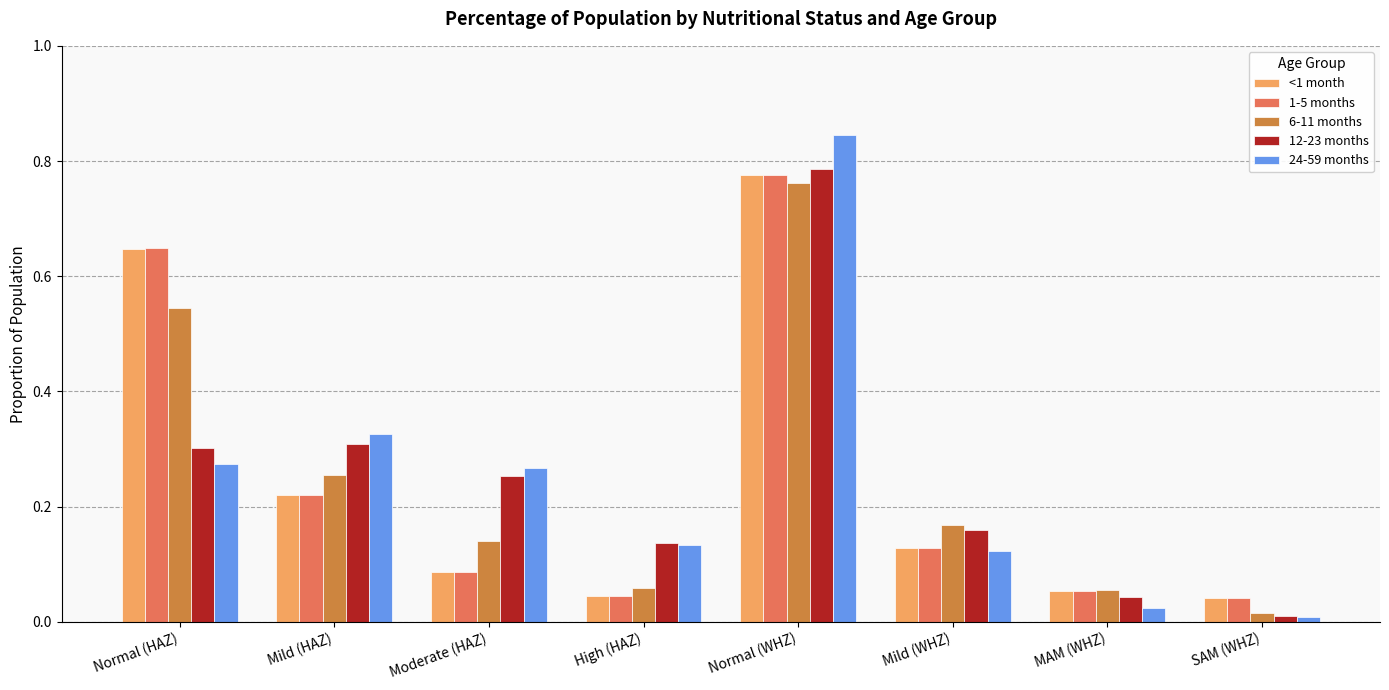

The 24-59 months series shows 0.5 at Normal (HAZ). True or false?

False